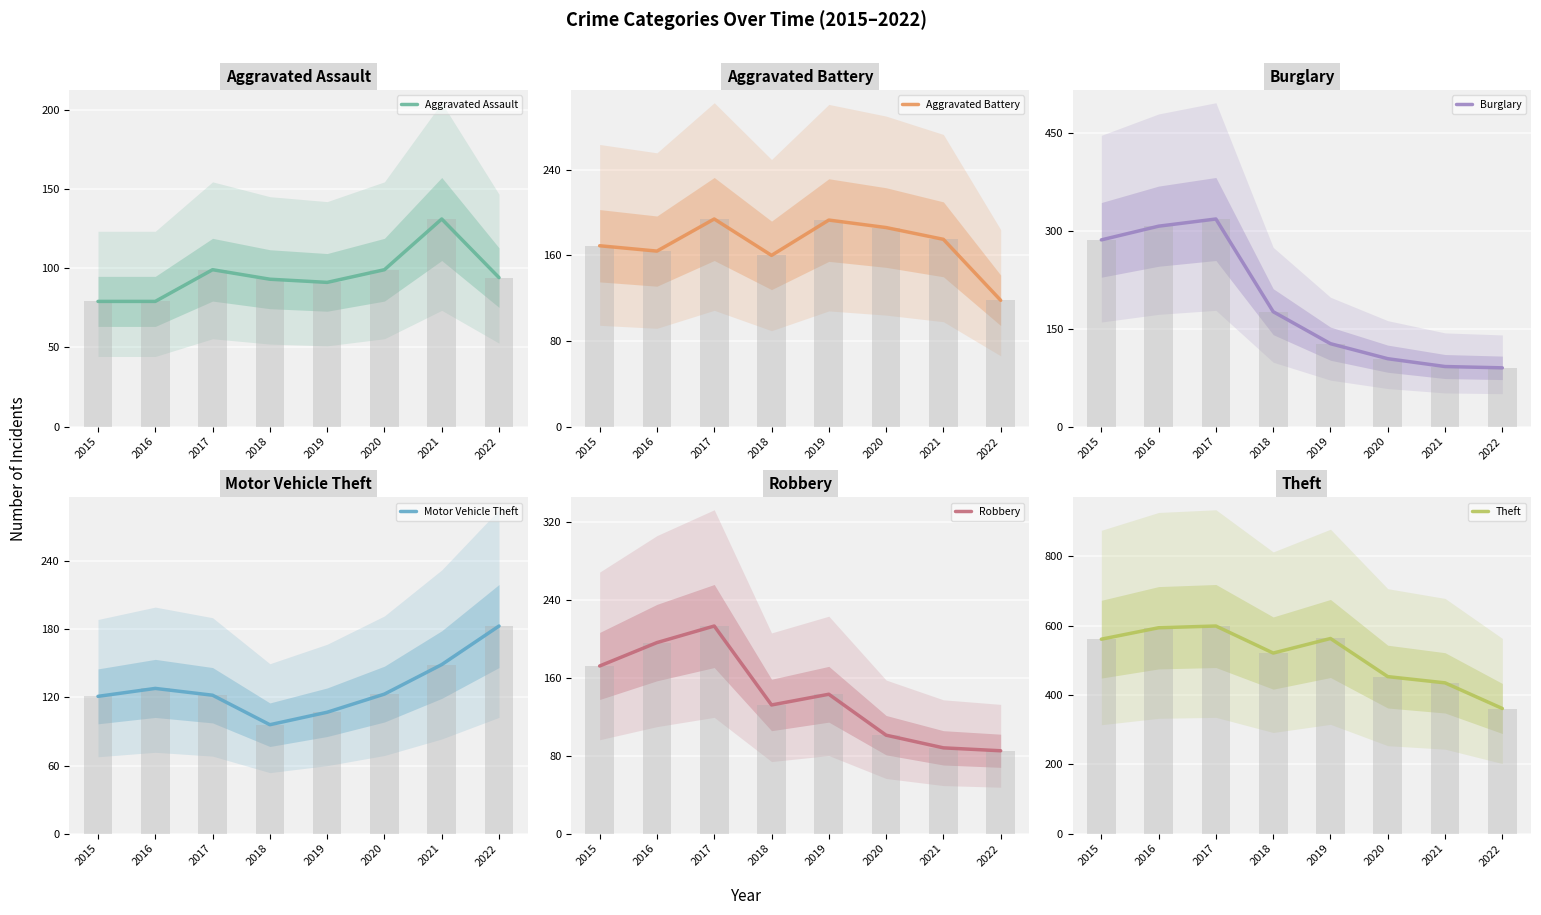

Read the Motor Vehicle Theft value at 2021.

149